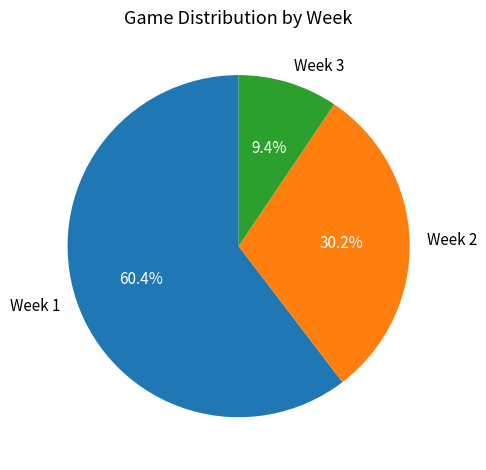

What percentage is NOT represented by Week 1?

39.6%